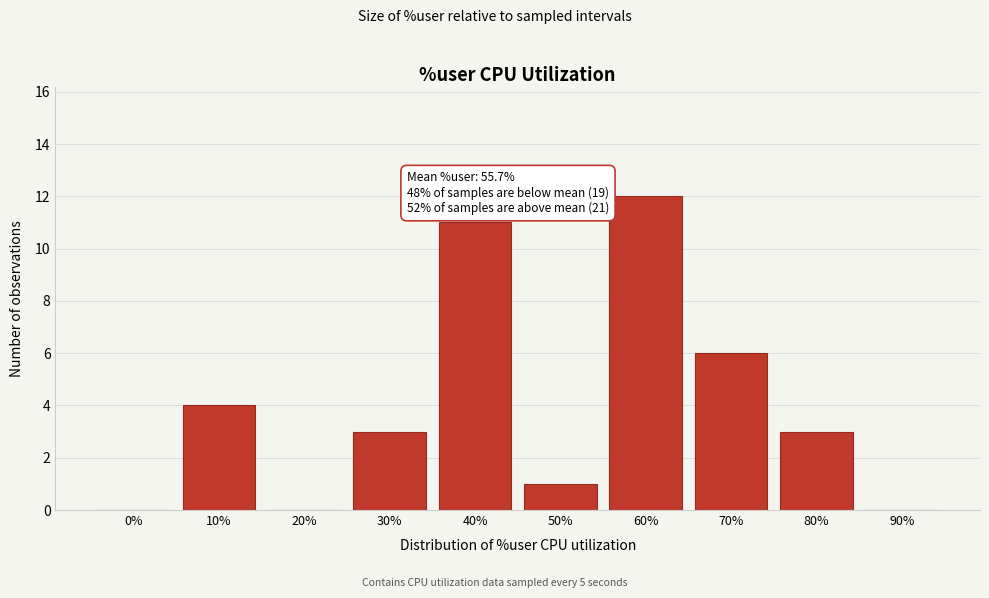

Reading right to left, transcribe all the data shown in this chart.

90%=0	80%=3	70%=6	60%=12	50%=1	40%=11	30%=3	20%=0	10%=4	0%=0